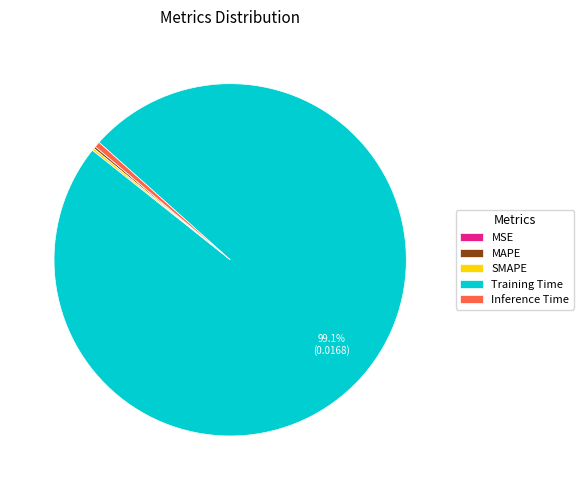

Which slice represents more than half of the pie?

Training Time